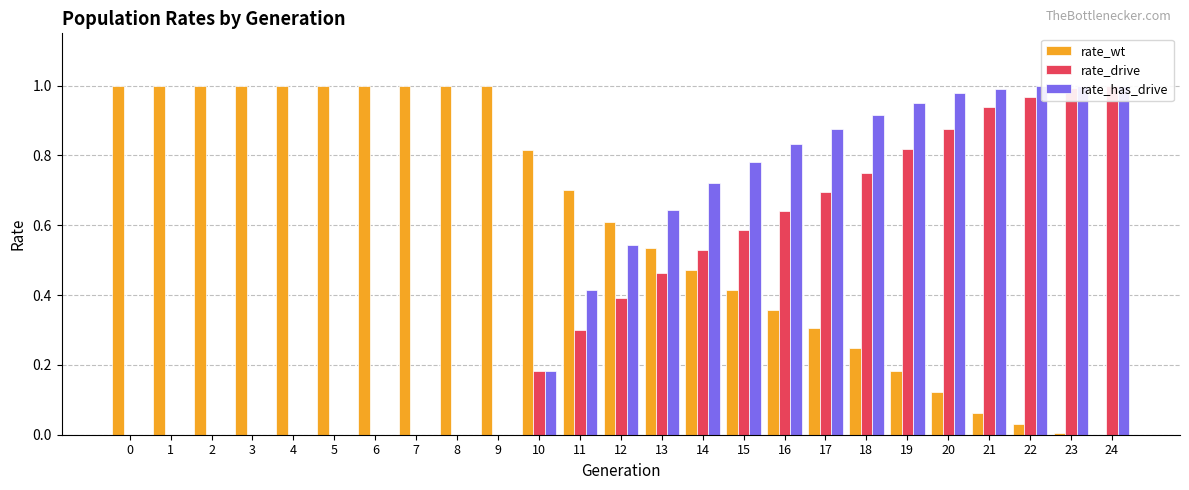

What is the total value across all series at 19?

1.9